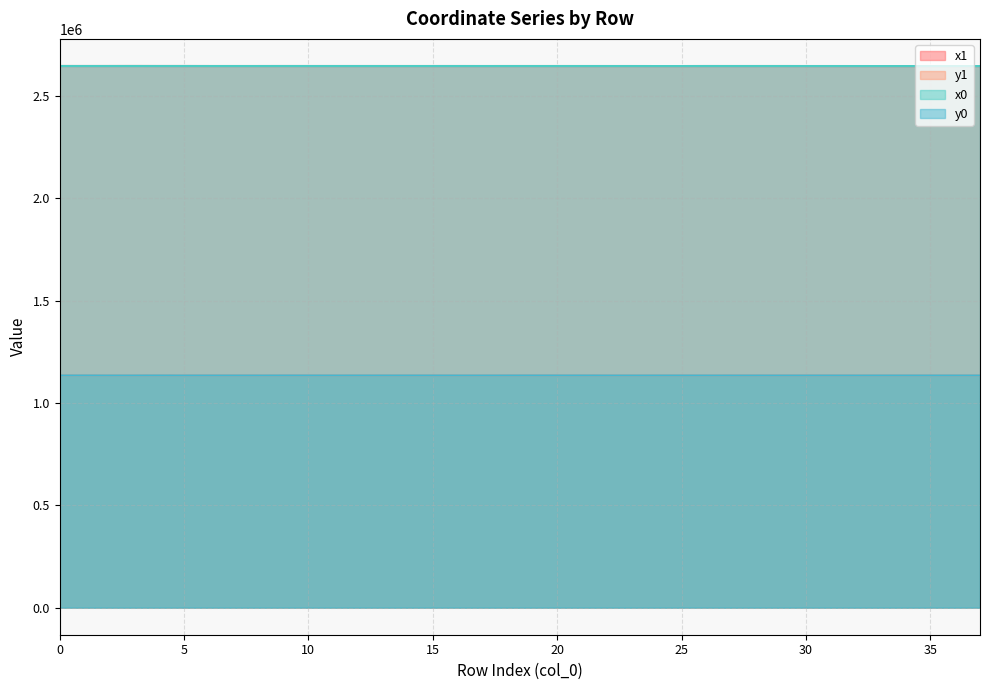

At which category does x1 reach its first local valley?

1